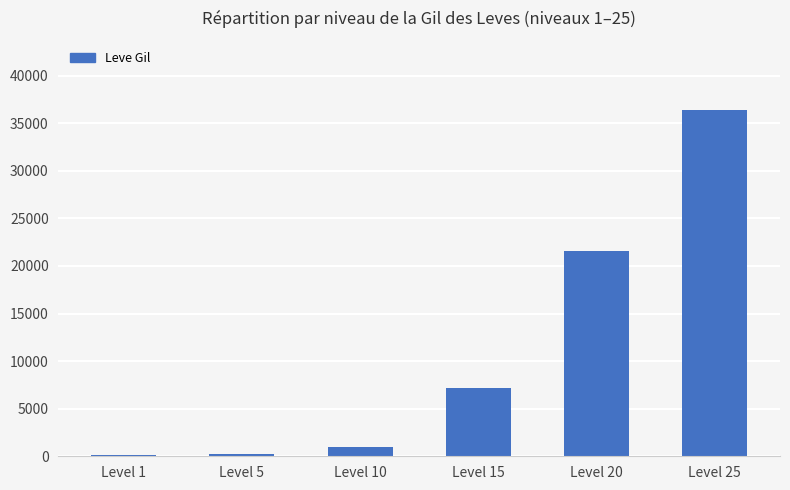

Does the chart contain stacked bars?

No